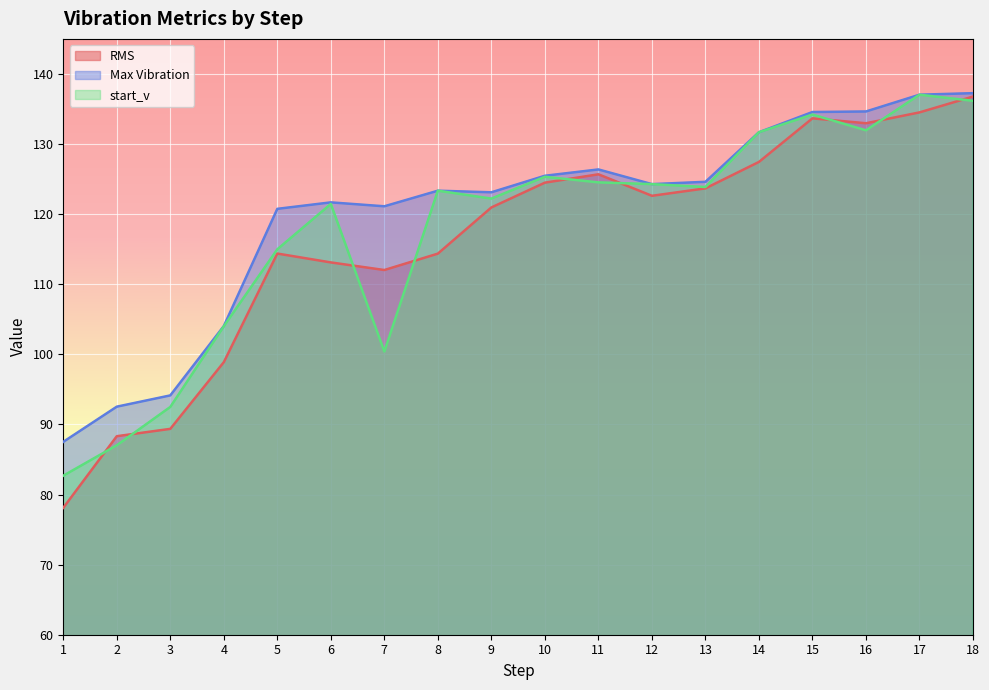

List the labels in order of RMS value, largest first.

18, 17, 15, 16, 14, 11, 10, 13, 12, 9, 5, 8, 6, 7, 4, 3, 2, 1